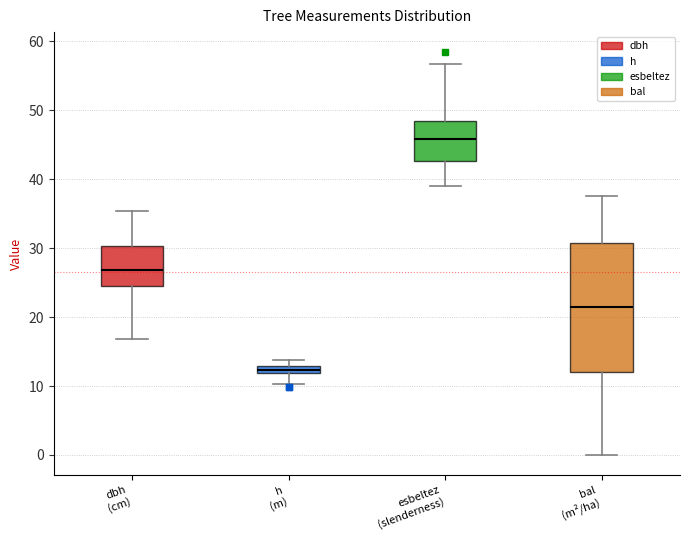

Which box is the tallest, from its lower edge to its upper edge?

bal (m²/ha)